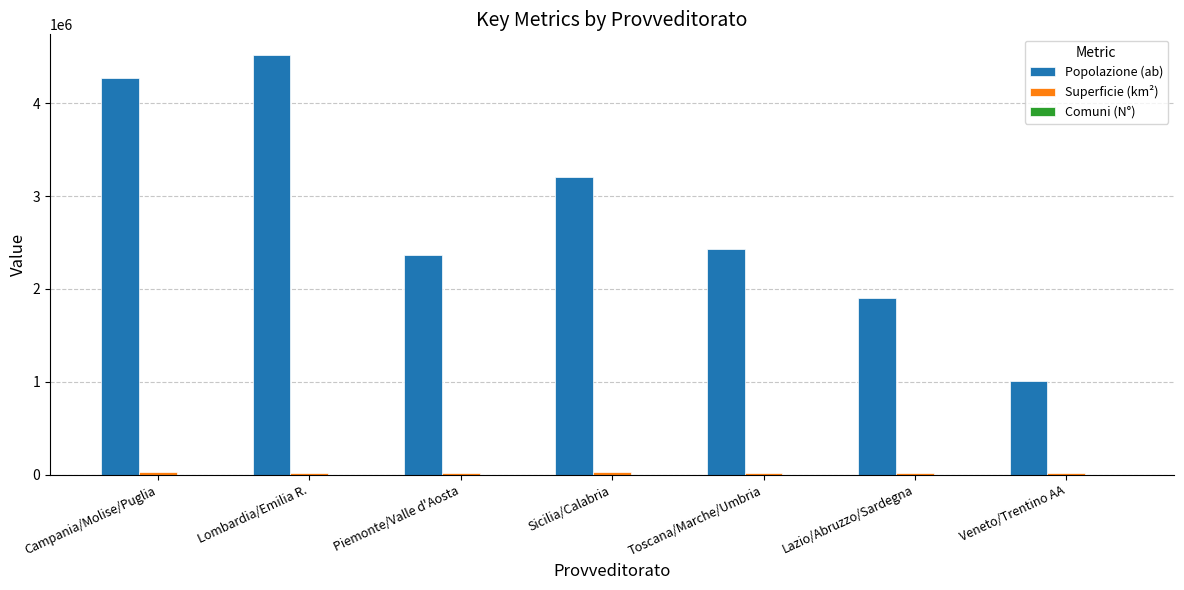

Which series changed the most between Sicilia/Calabria and Lazio/Abruzzo/Sardegna?

Popolazione (ab)